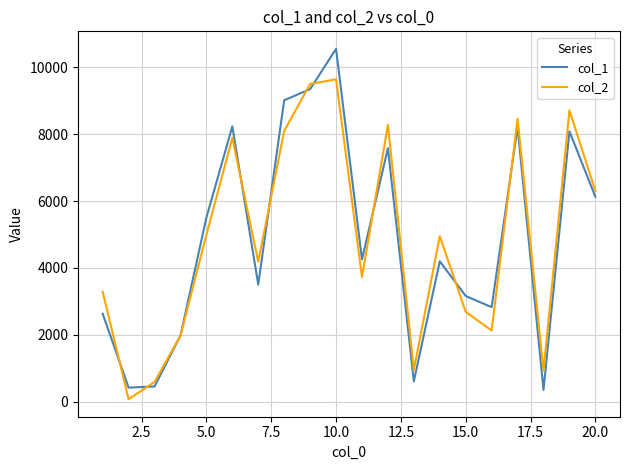

Rank the series by their maximum value, from lowest to highest.

col_2, col_1